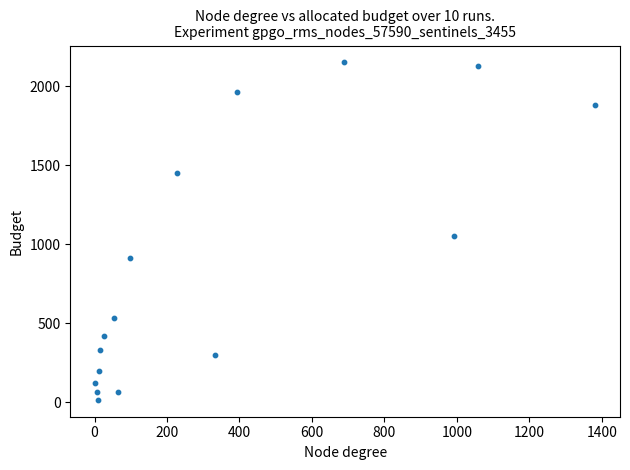

What Y value in the scatter plot is closest to 1083?

1053